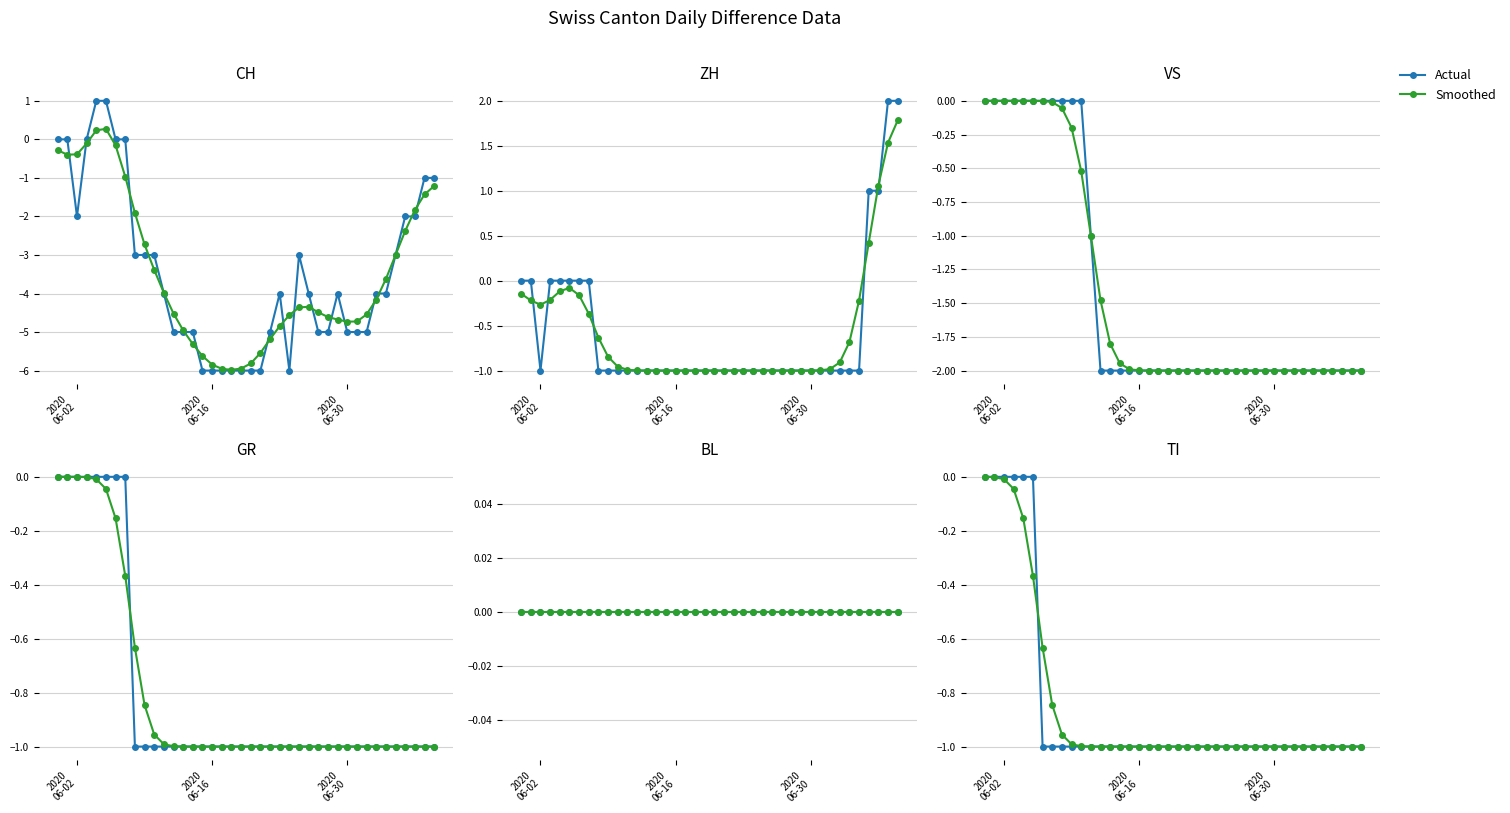

What is the average value of the Actual series?

-0.8